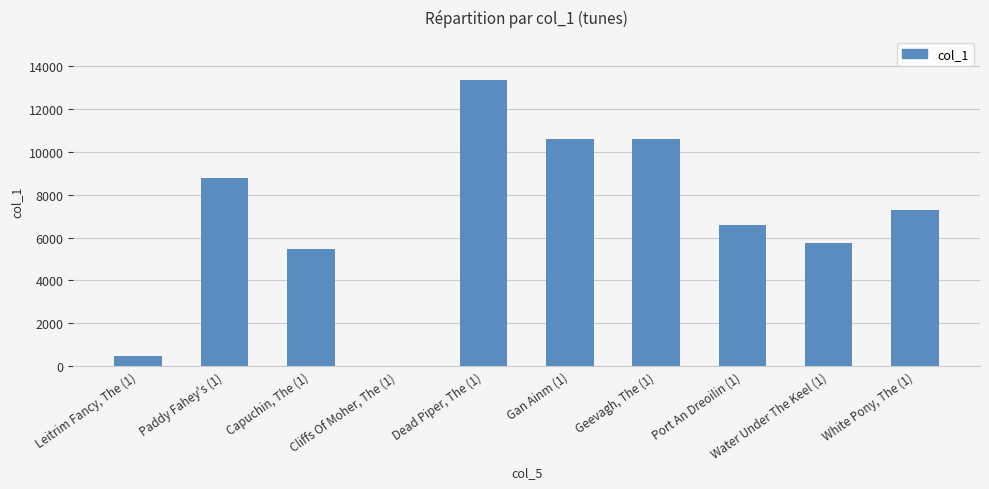

At which label is the value closest to 6691?

Port An Dreoilin (1)